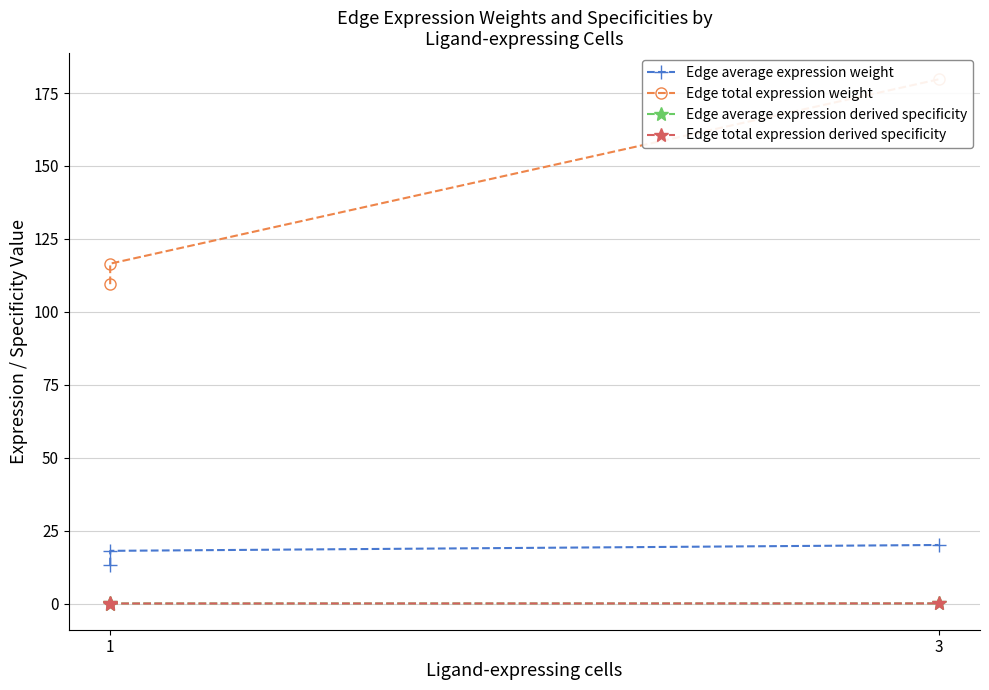

Reading left to right, extract all data points from this chart.

Edge average expression weight: 13.1	18.1	20.1
Edge total expression weight: 109.5	116.5	179.7
Edge average expression derived specificity: 0.0	0.1	0.1
Edge total expression derived specificity: 0.0	0.0	0.1